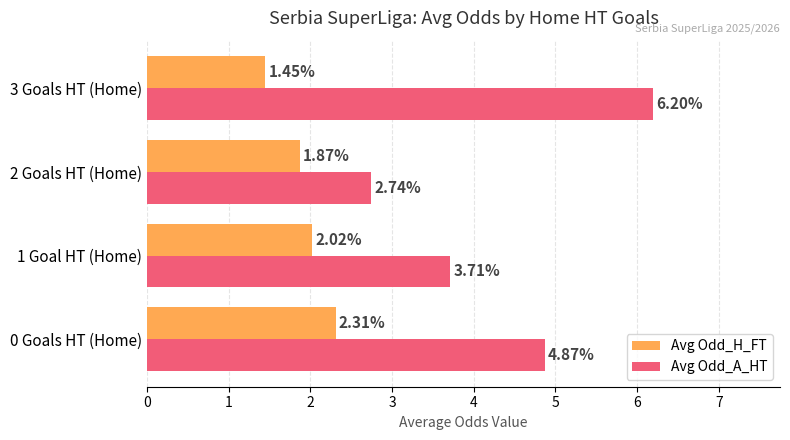

What is the difference between the maximum and second lowest values in the Avg Odd_H_FT series?

0.4